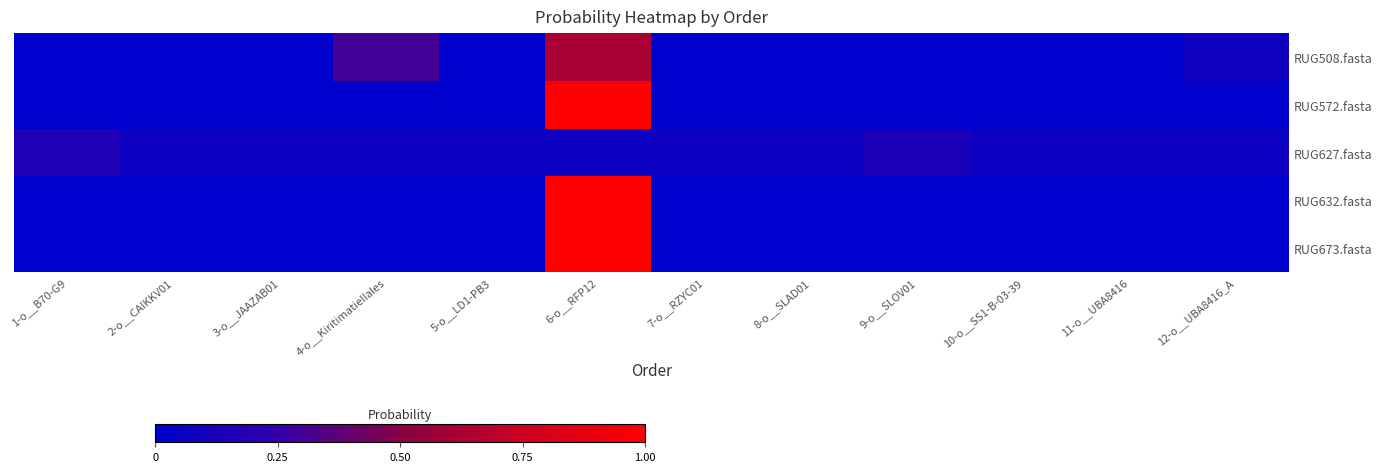

List the series in order of their peak value, lowest first.

RUG627.fasta, RUG508.fasta, RUG572.fasta, RUG673.fasta, RUG632.fasta